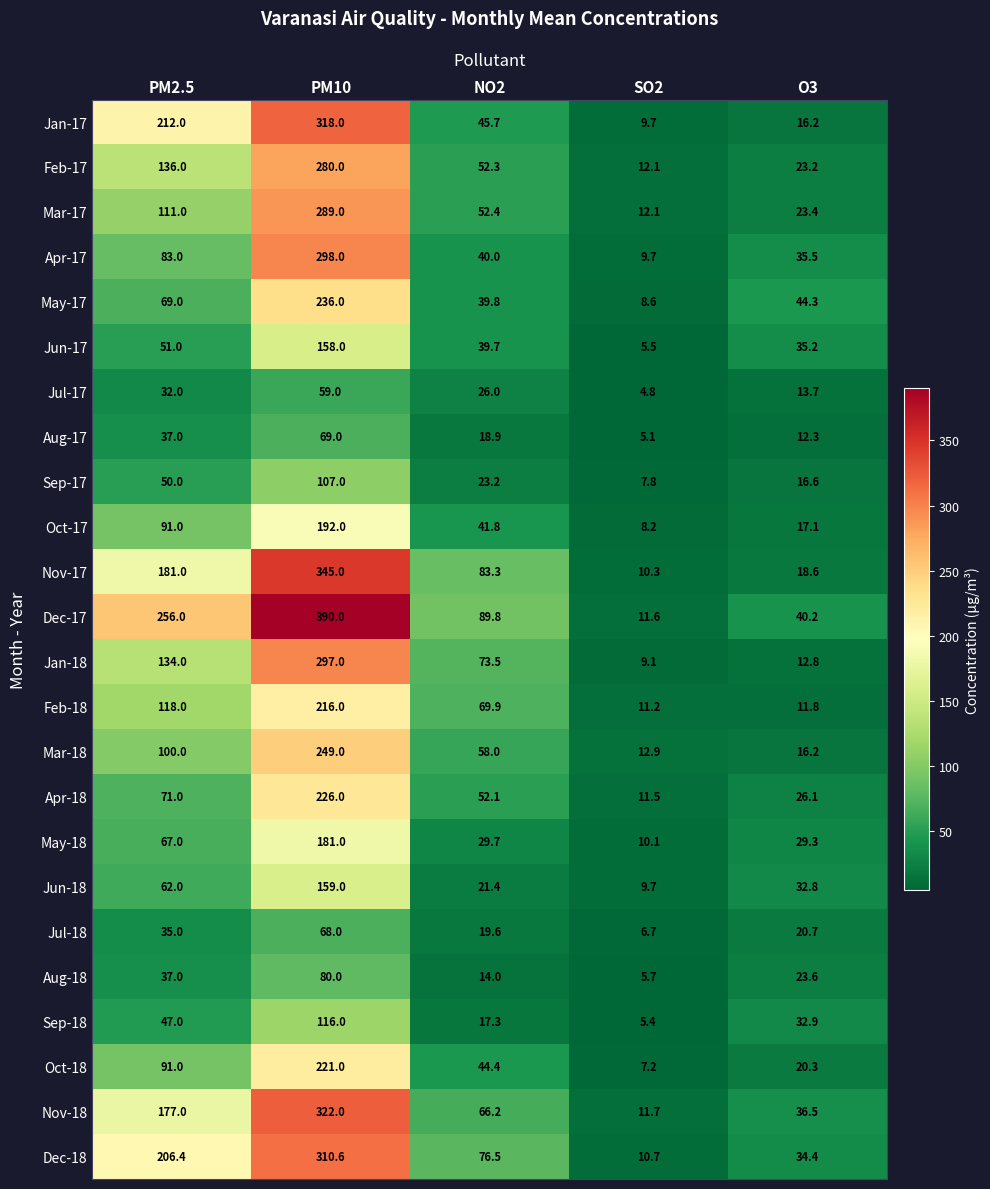

What is the difference between the second highest and second lowest values in the Dec-17 series?

215.8